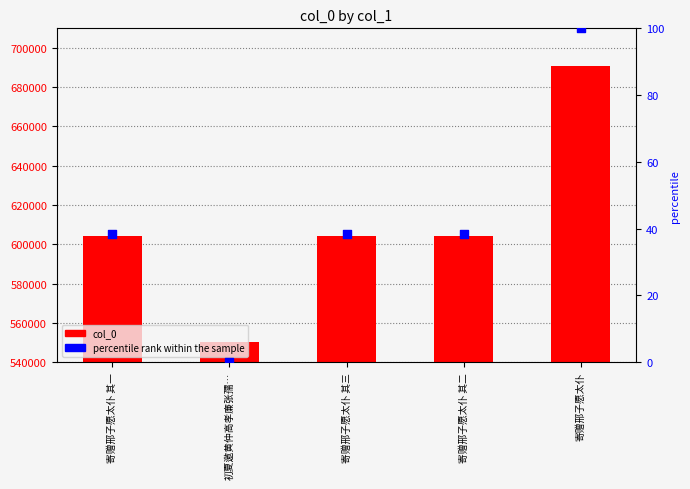

Which series has the largest total across all categories?

col_0